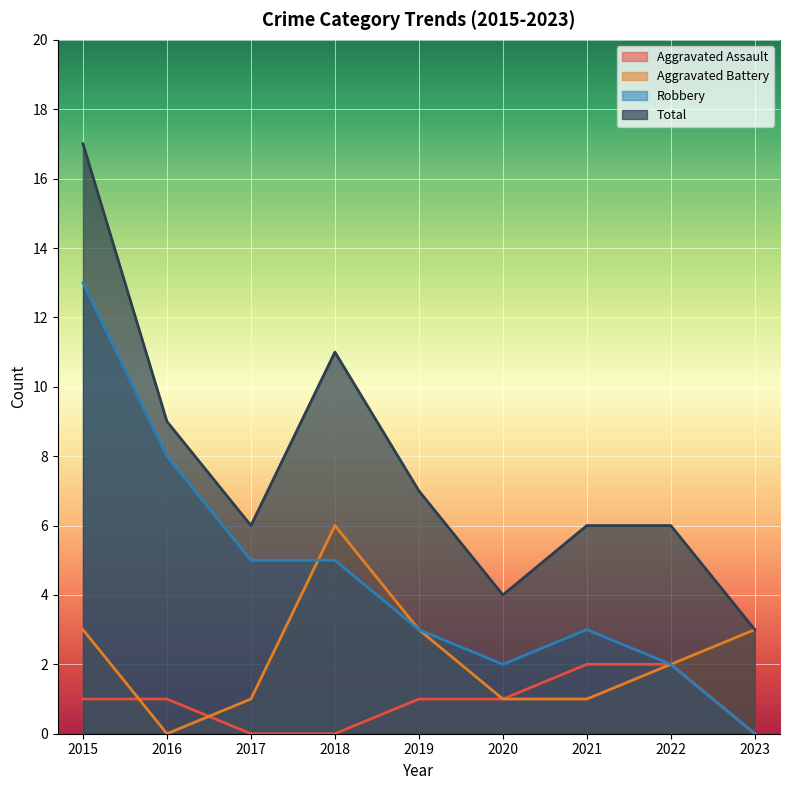

What is the average value of the Aggravated Battery series?

2